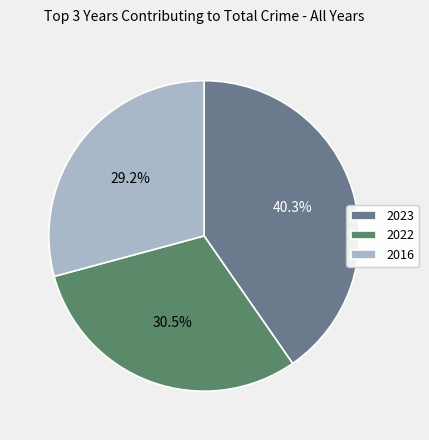

How much of the chart is everything except 2022?

69.5%